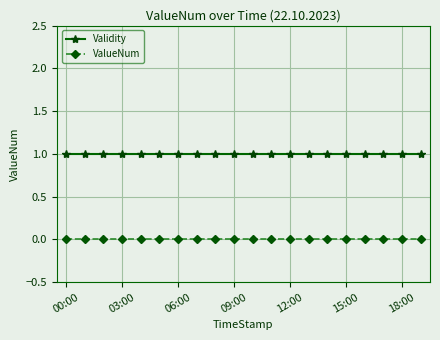

Reading right to left, list all the values displayed in this chart.

Validity: 1	1	1	1	1	1	1	1	1	1	1	1	1	1	1	1	1	1	1	1
ValueNum: 0	0	0	0	0	0	0	0	0	0	0	0	0	0	0	0	0	0	0	0